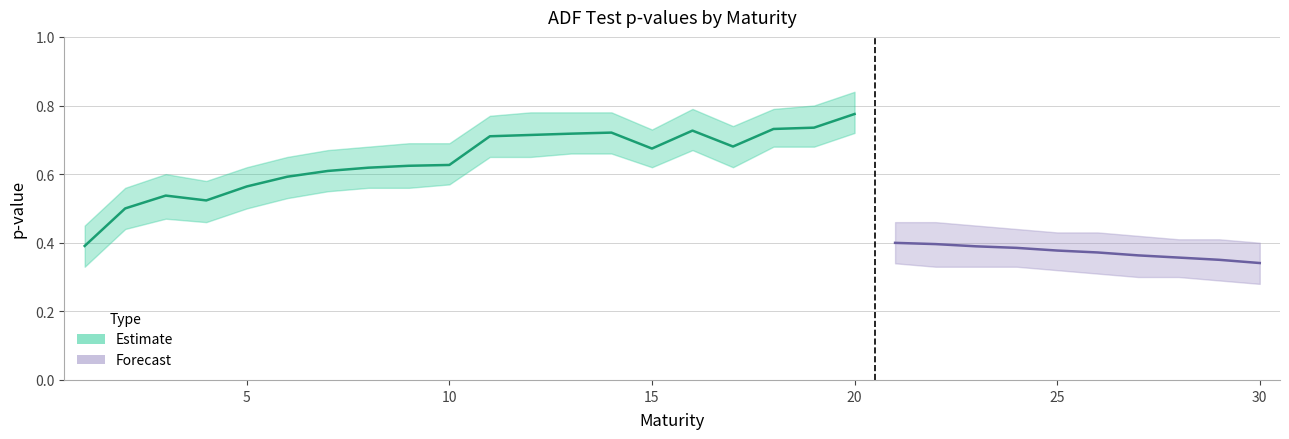

The value of p-value lower at 28 is 0.3. True or false?

True